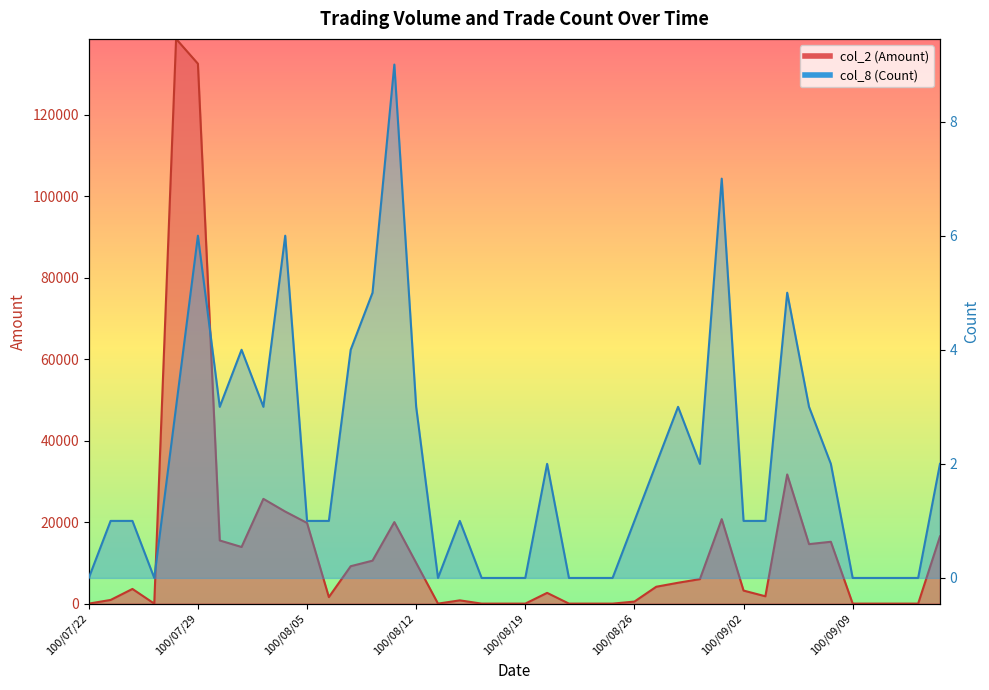

What is the difference between the col_2 (Amount) values at 100/08/16 and 100/08/17?

800